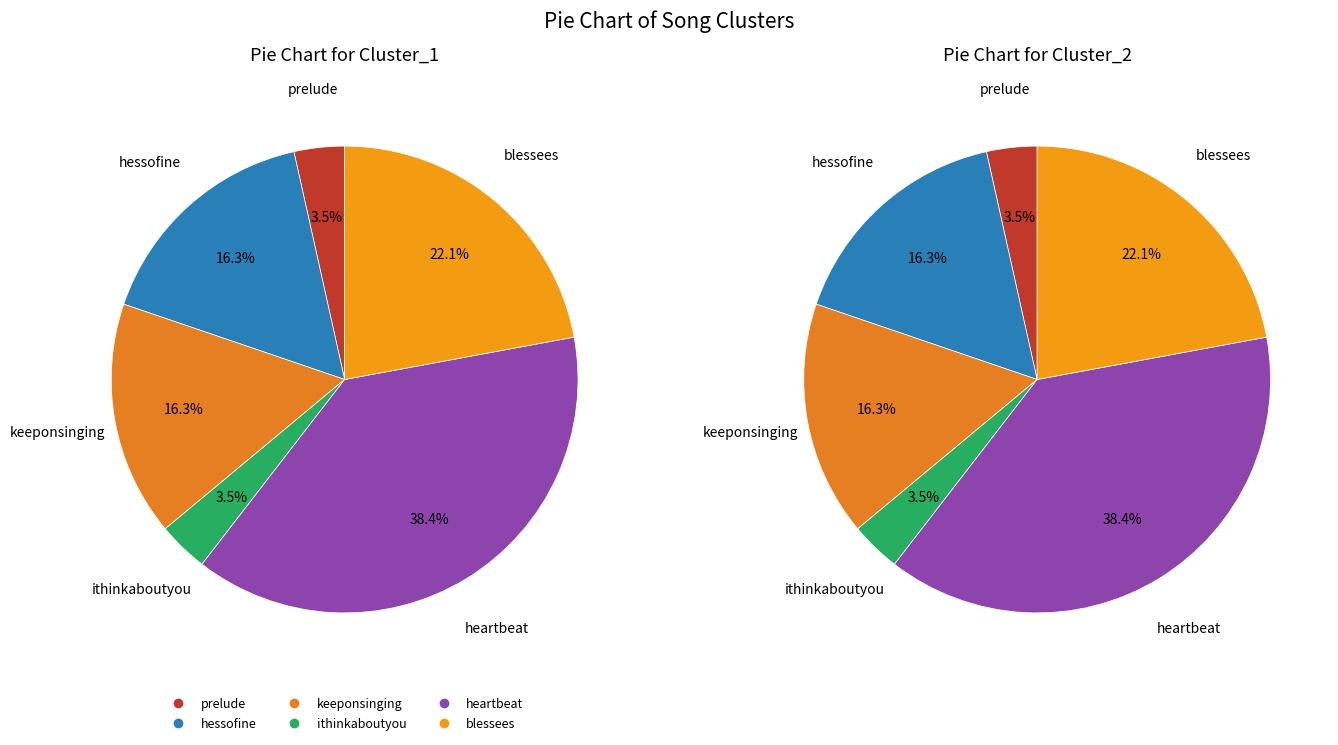

Which slice is the largest?

4